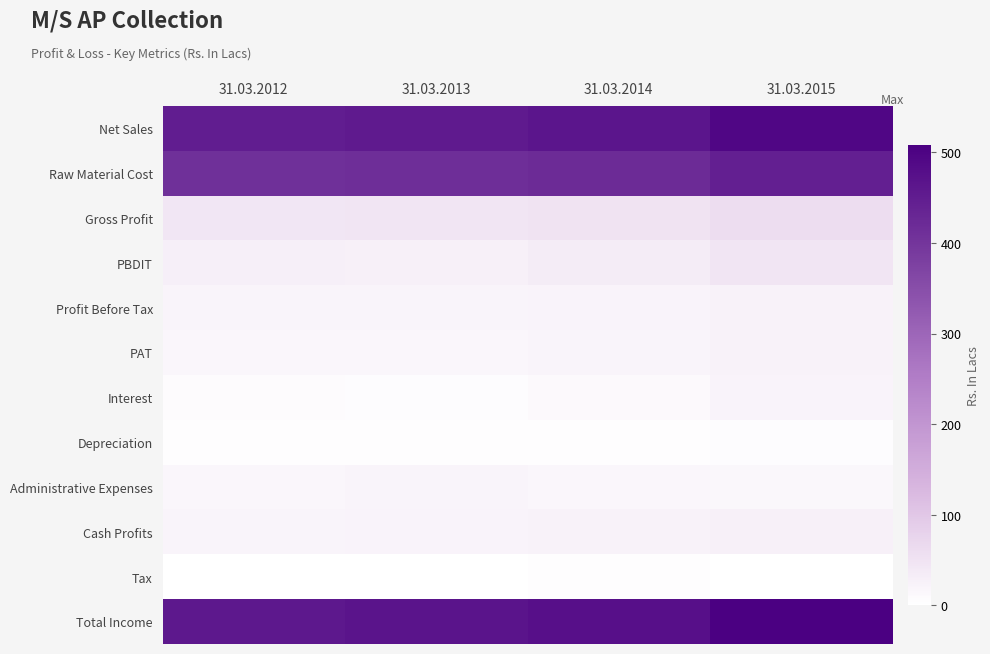

What is the spread (max minus min) of values at 31.03.2015?

508.6